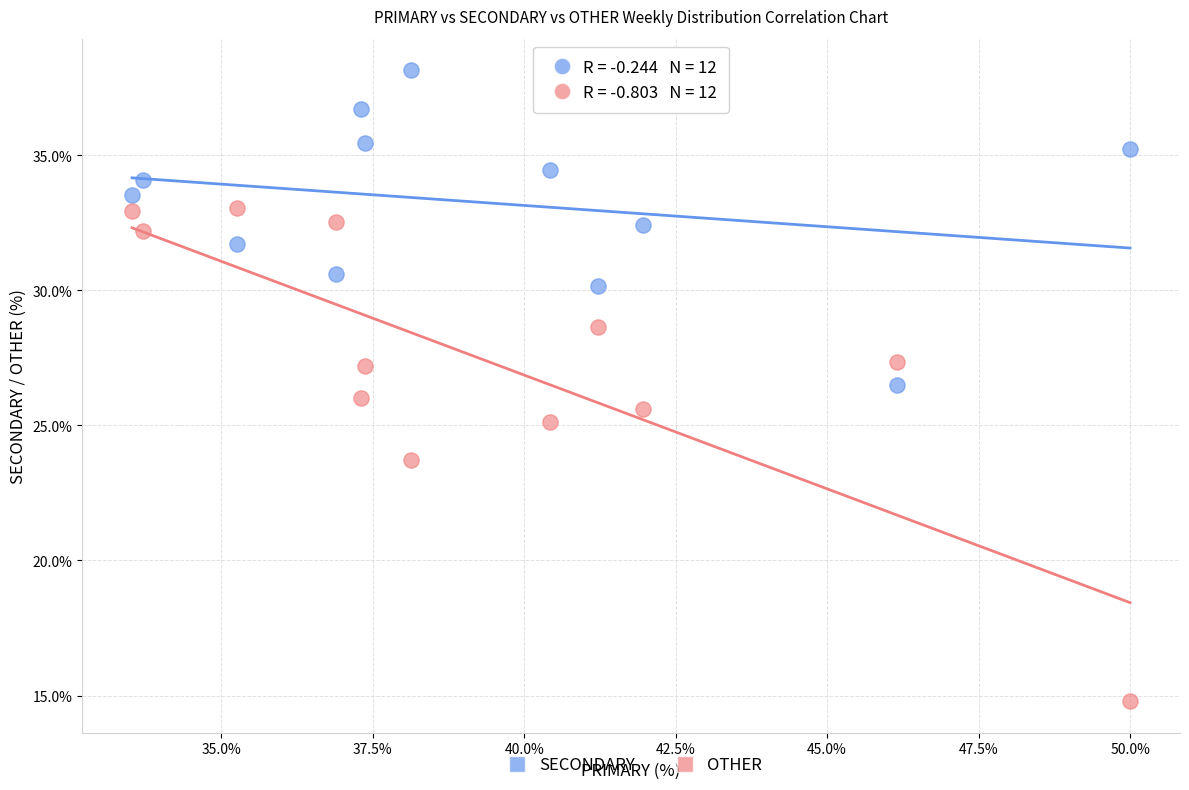

Which series contains the lowest Y value?

OTHER